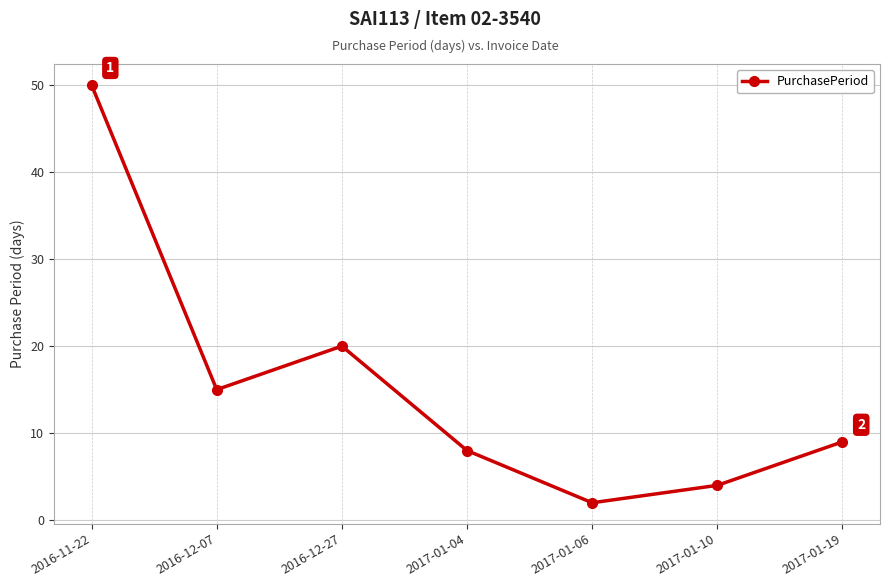

What is the sum of all values?

108